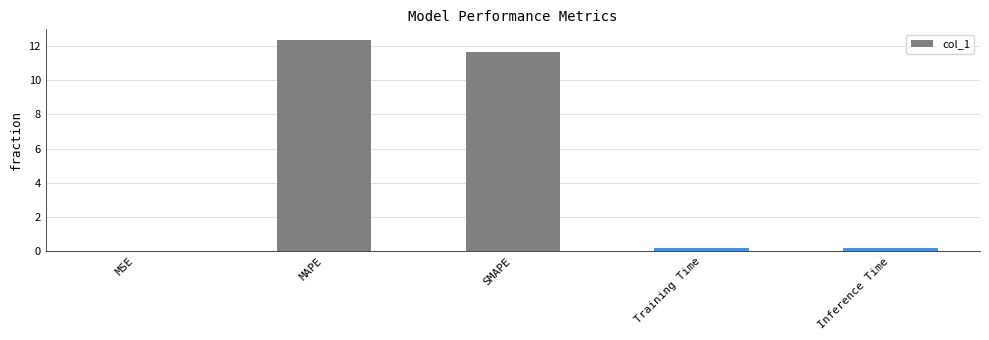

What is the sum of all values?

24.3